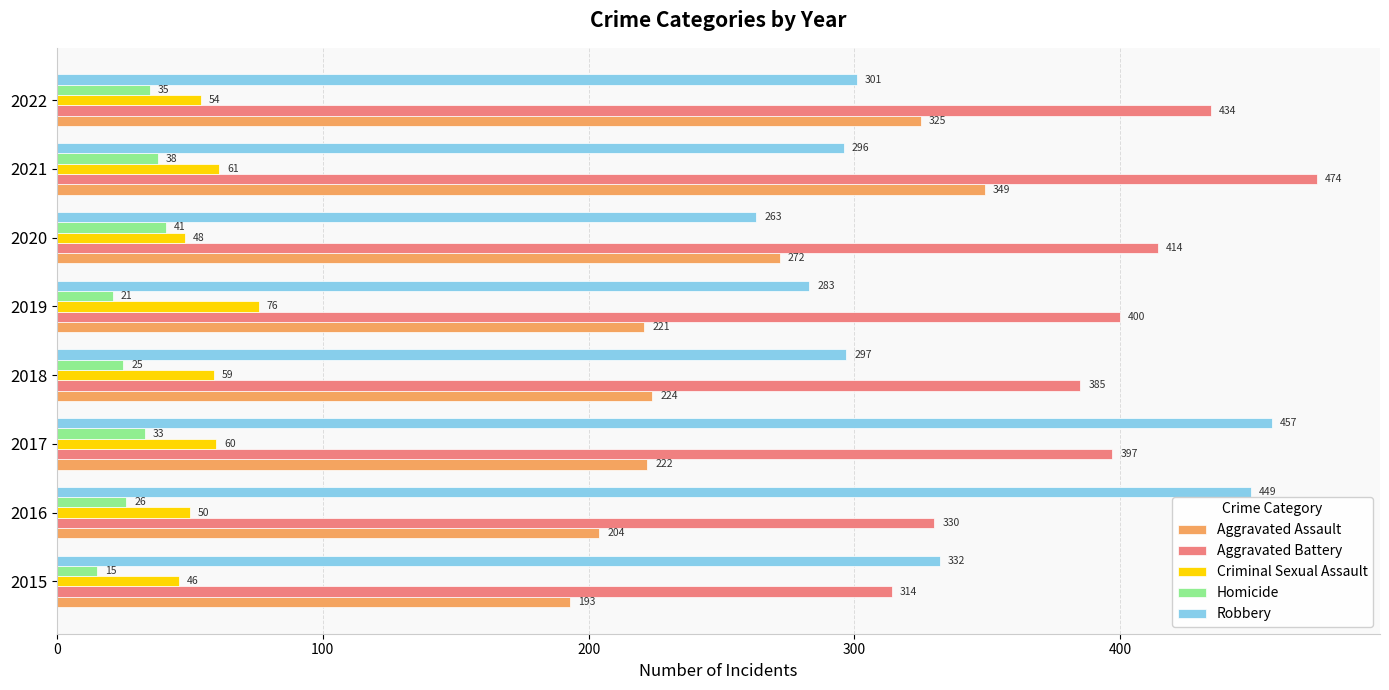

What is the minimum value for Homicide?

15